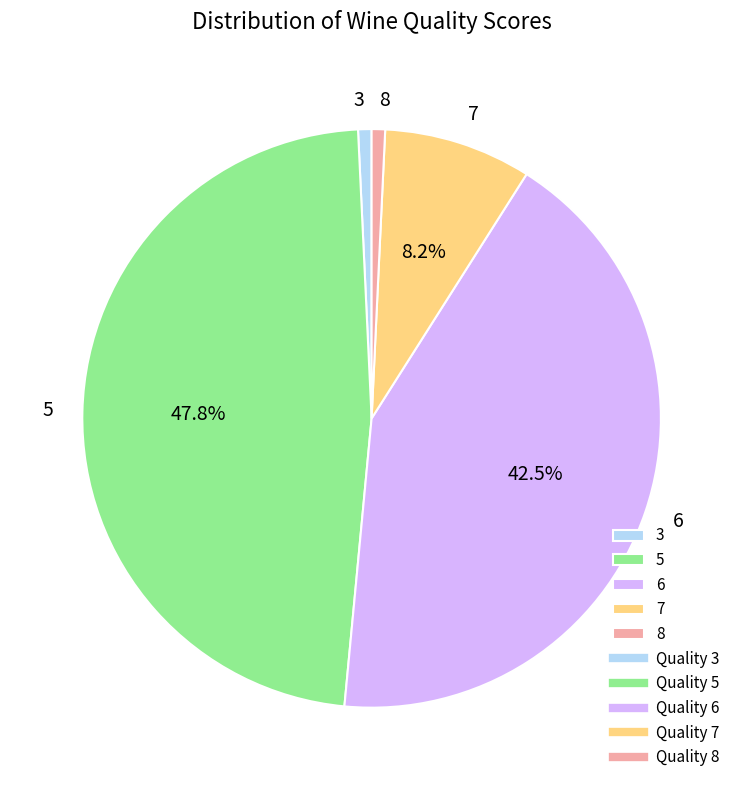

Between 3 and 5, which is larger?

5